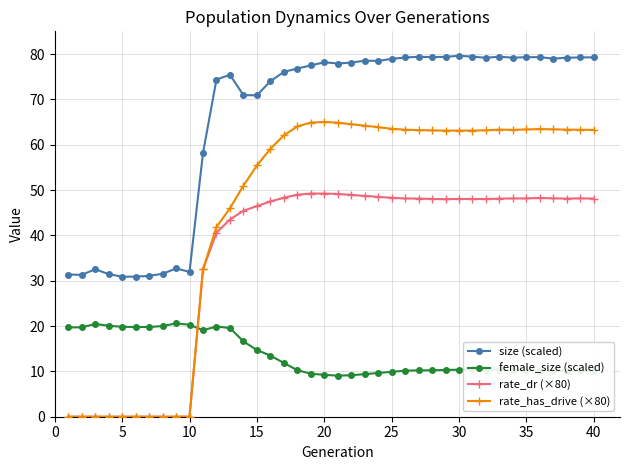

What is the minimum value for female_size (scaled)?

9.1